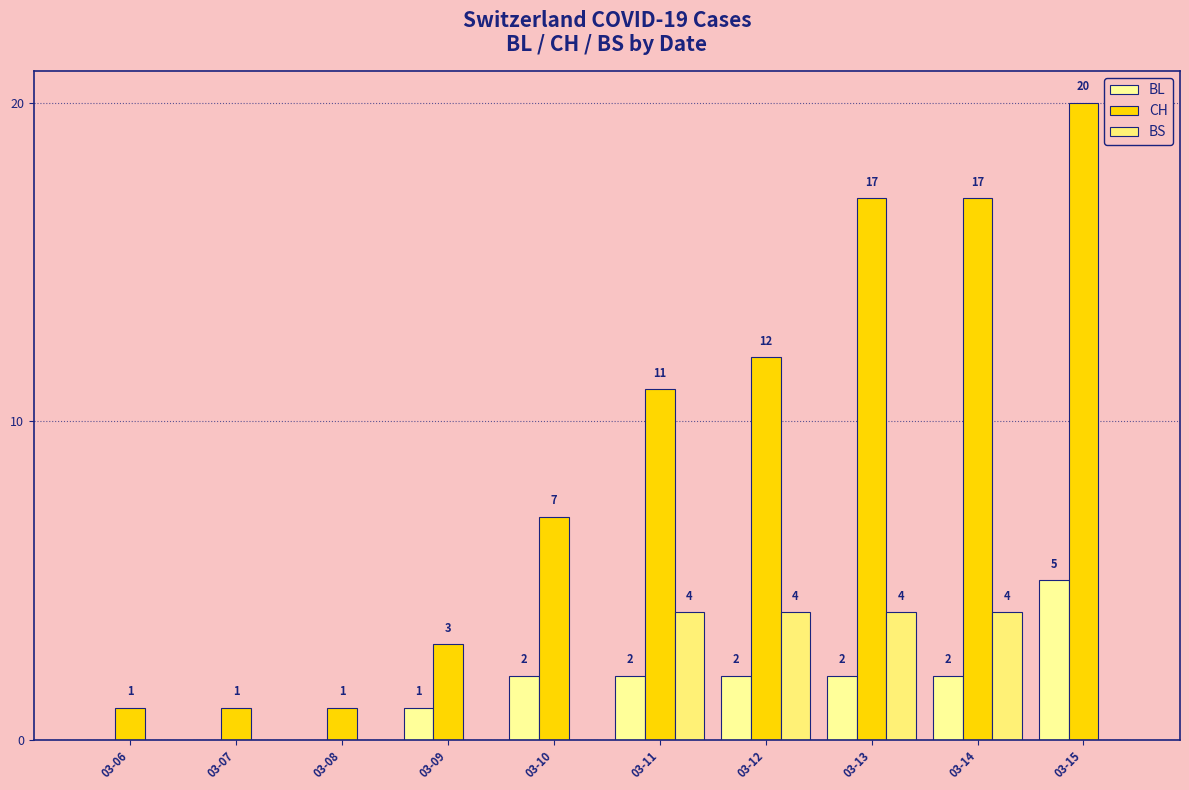

What is the sum of all BS values?

16